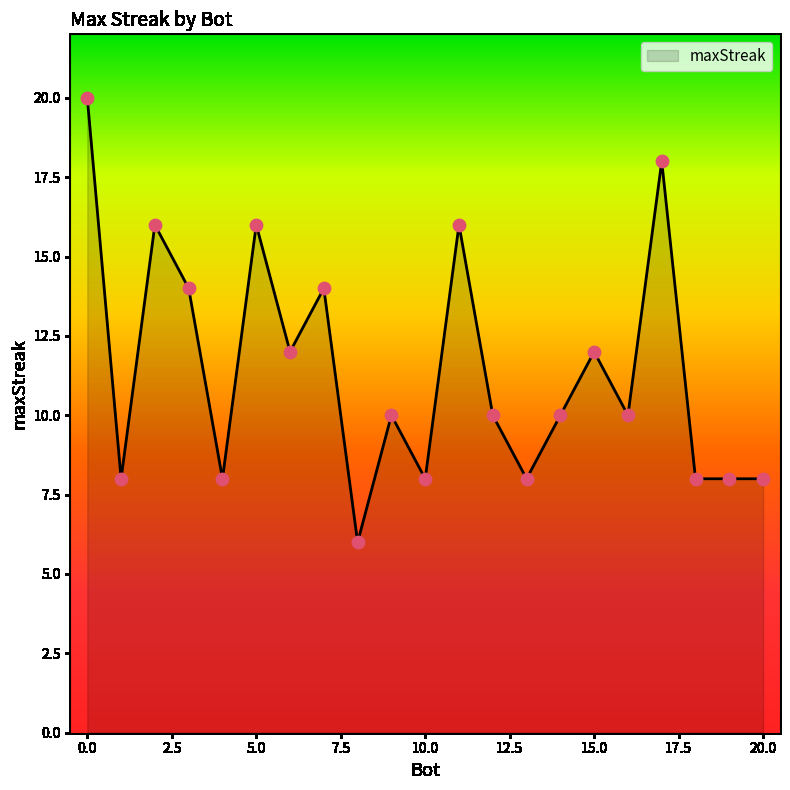

What is the difference between the maximum and minimum values?

14